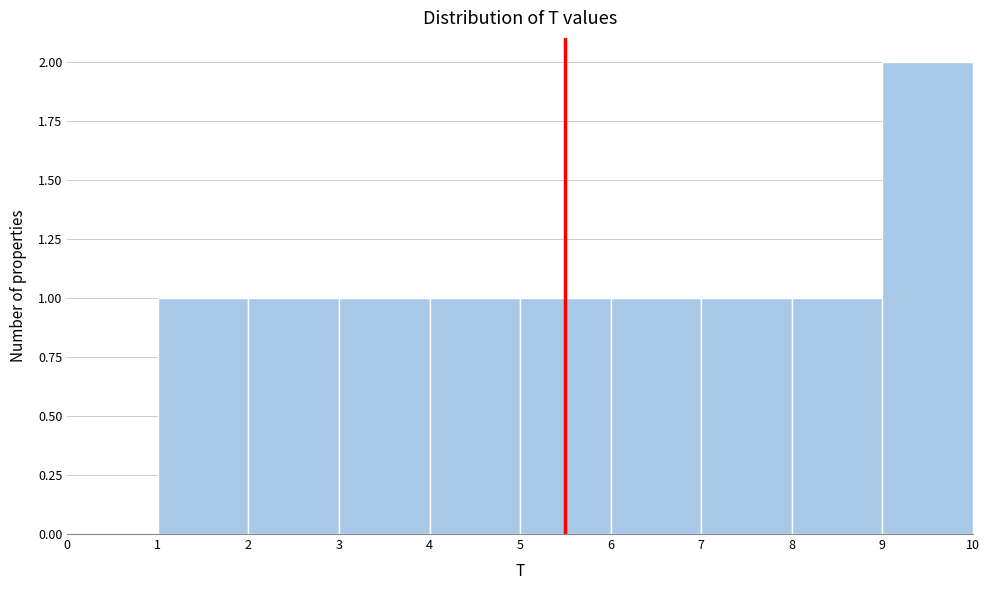

Reading left to right, list every bar in this chart as the range it spans on the x-axis followed by its height. The values are not printed on the chart, so give them approximately, as read against the axis.

0 to 1: 0
1 to 2: 1
2 to 3: 1
3 to 4: 1
4 to 5: 1
5 to 6: 1
6 to 7: 1
7 to 8: 1
8 to 9: 1
9 to 10: 2